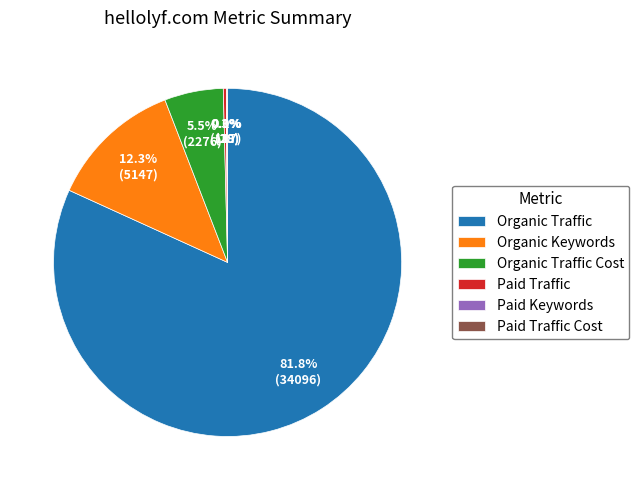

Which slice is the largest?

Organic Traffic